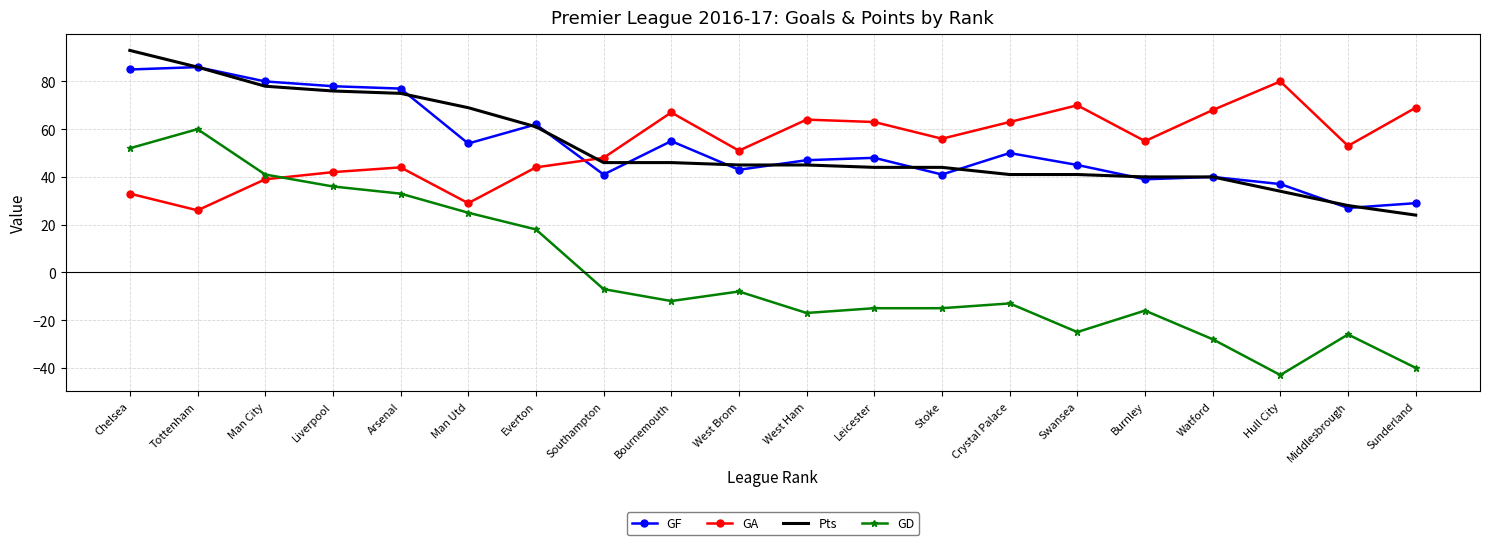

Which category has the highest value across all series?

Chelsea